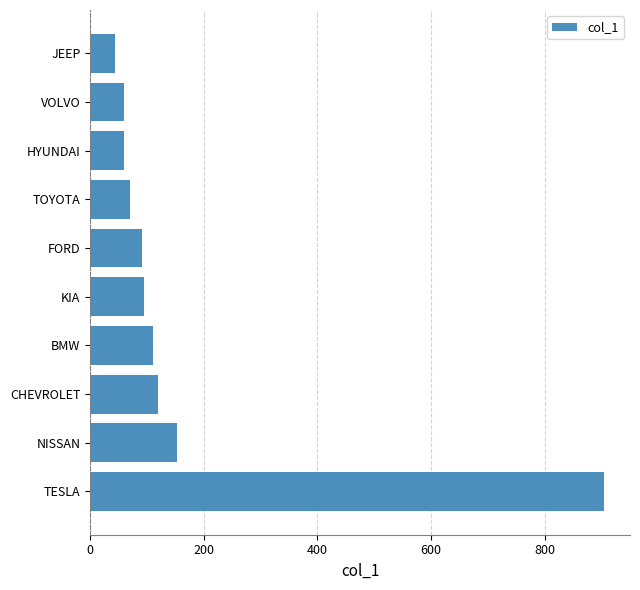

At which label is the value closest to 474?

NISSAN